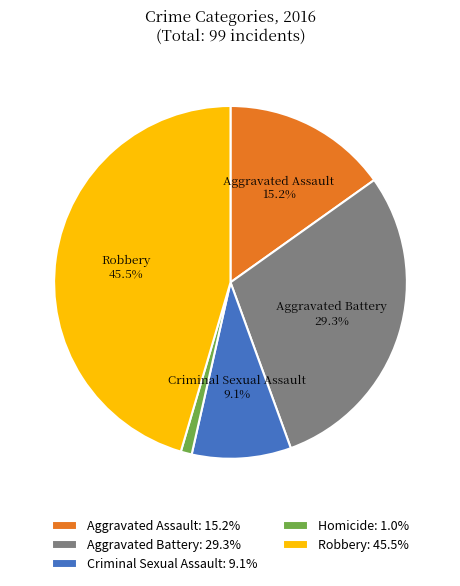

How many slices are in this pie chart?

5